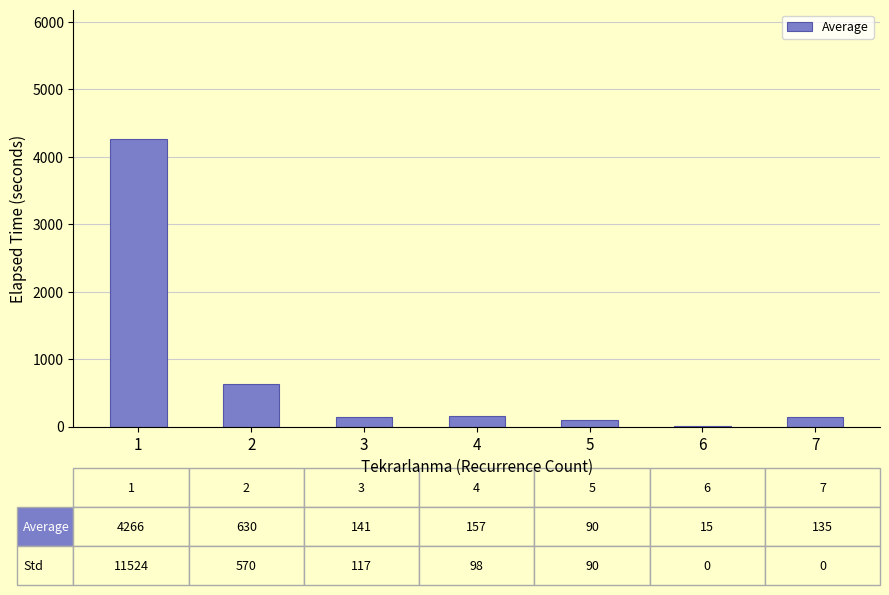

What is the average value?

776.4